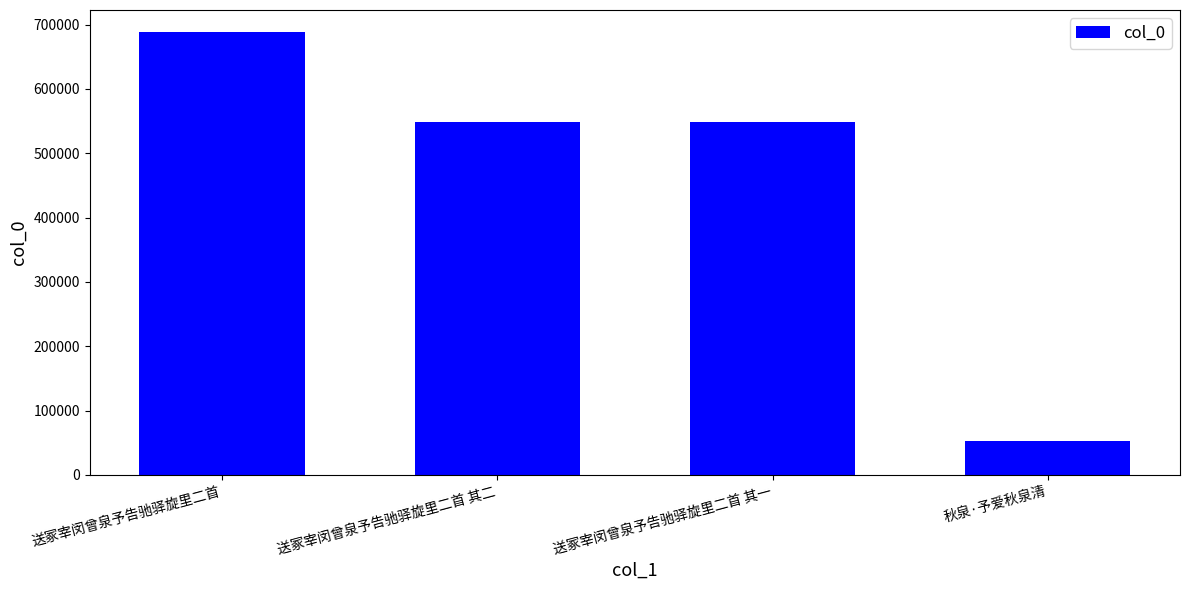

Which has a higher value, 送冢宰闵曾泉予告驰驿旋里二首 or 秋泉·予爱秋泉清?

送冢宰闵曾泉予告驰驿旋里二首